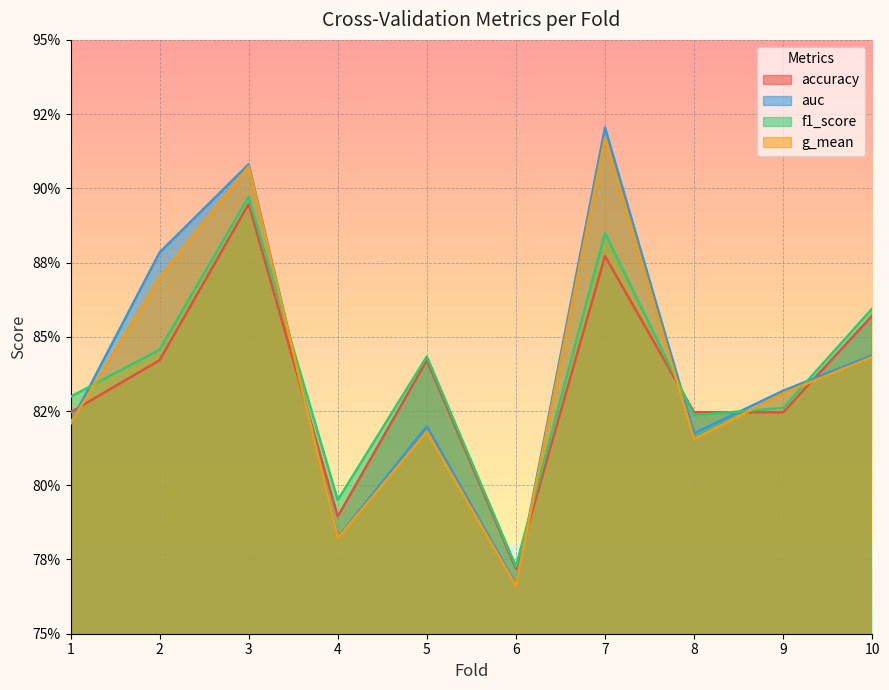

List the series in order of their peak value, highest first.

auc, g_mean, f1_score, accuracy